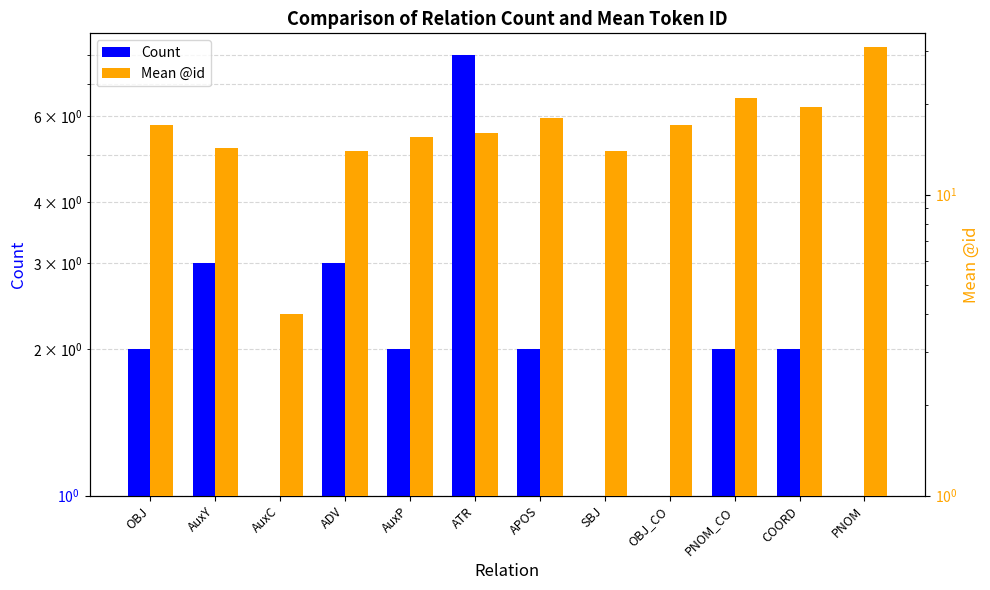

Which series has the widest spread of values?

Mean @id